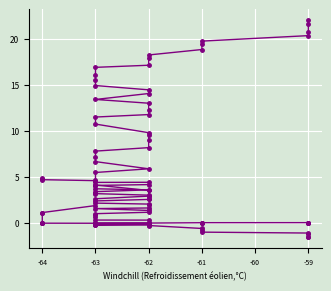

What is the value of the Phase_Unwrapped point at the 14th from the left?

3.2